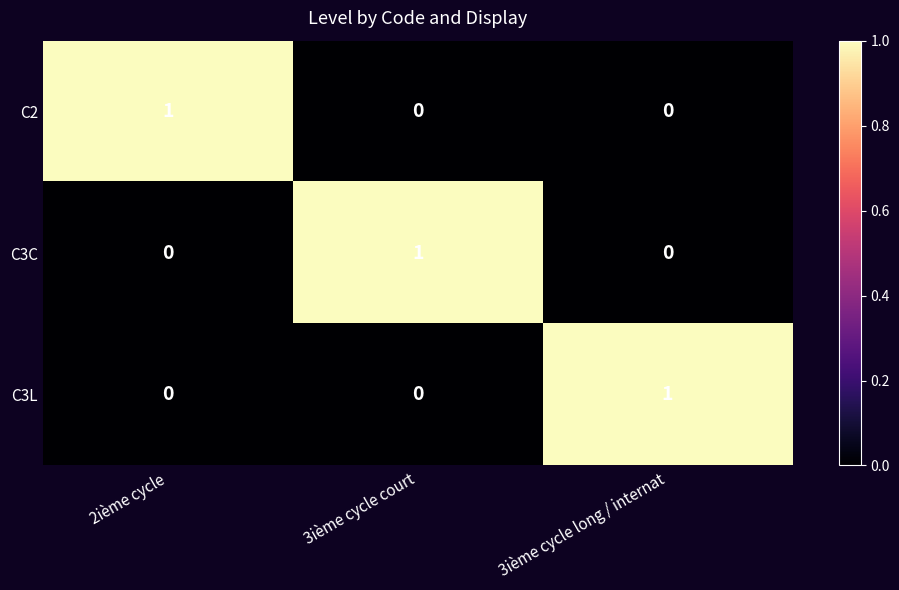

Count the number of data series in this chart.

3